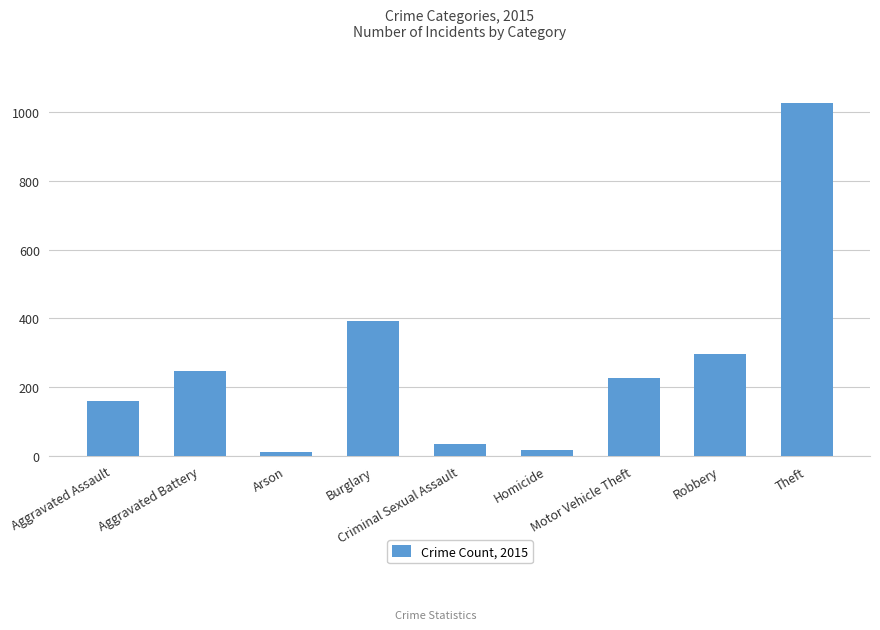

How many series are shown in this chart?

1